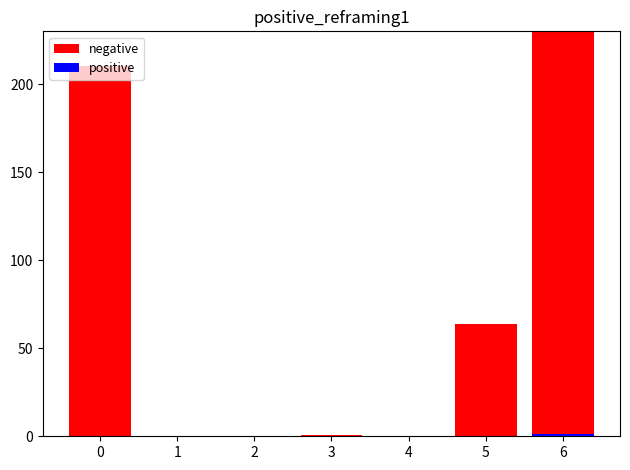

Which series has the largest total across all categories?

negative